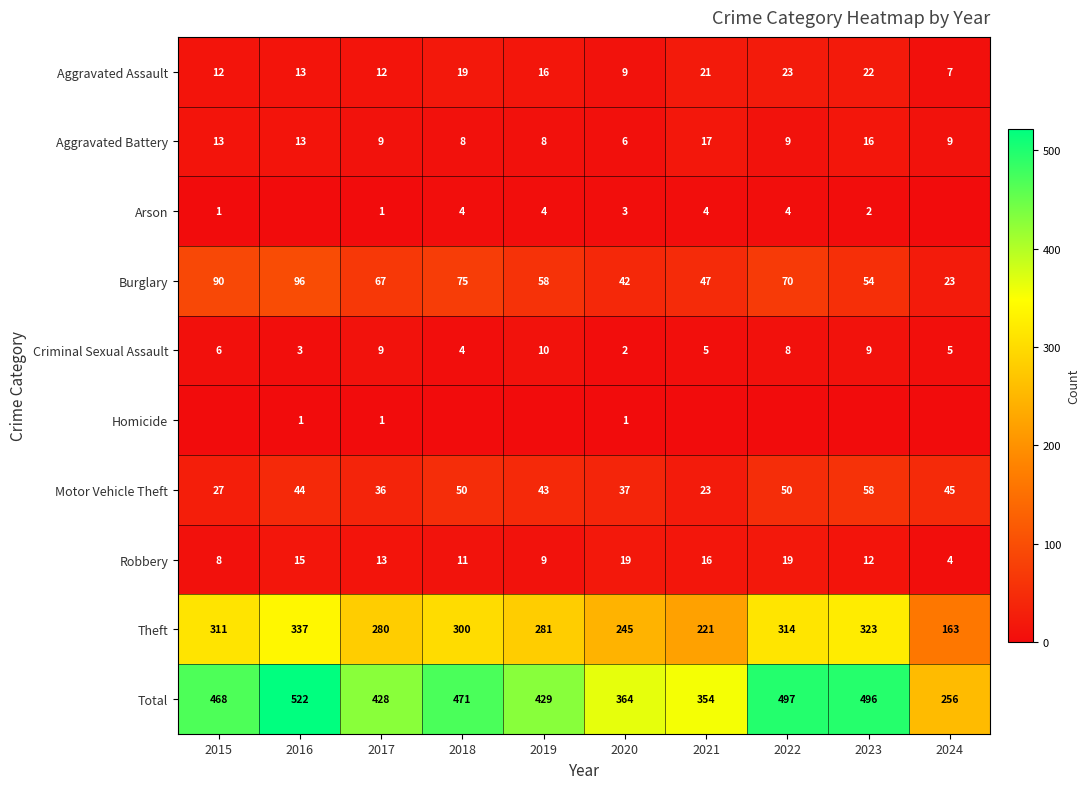

What is the sum of all Total values?

4285